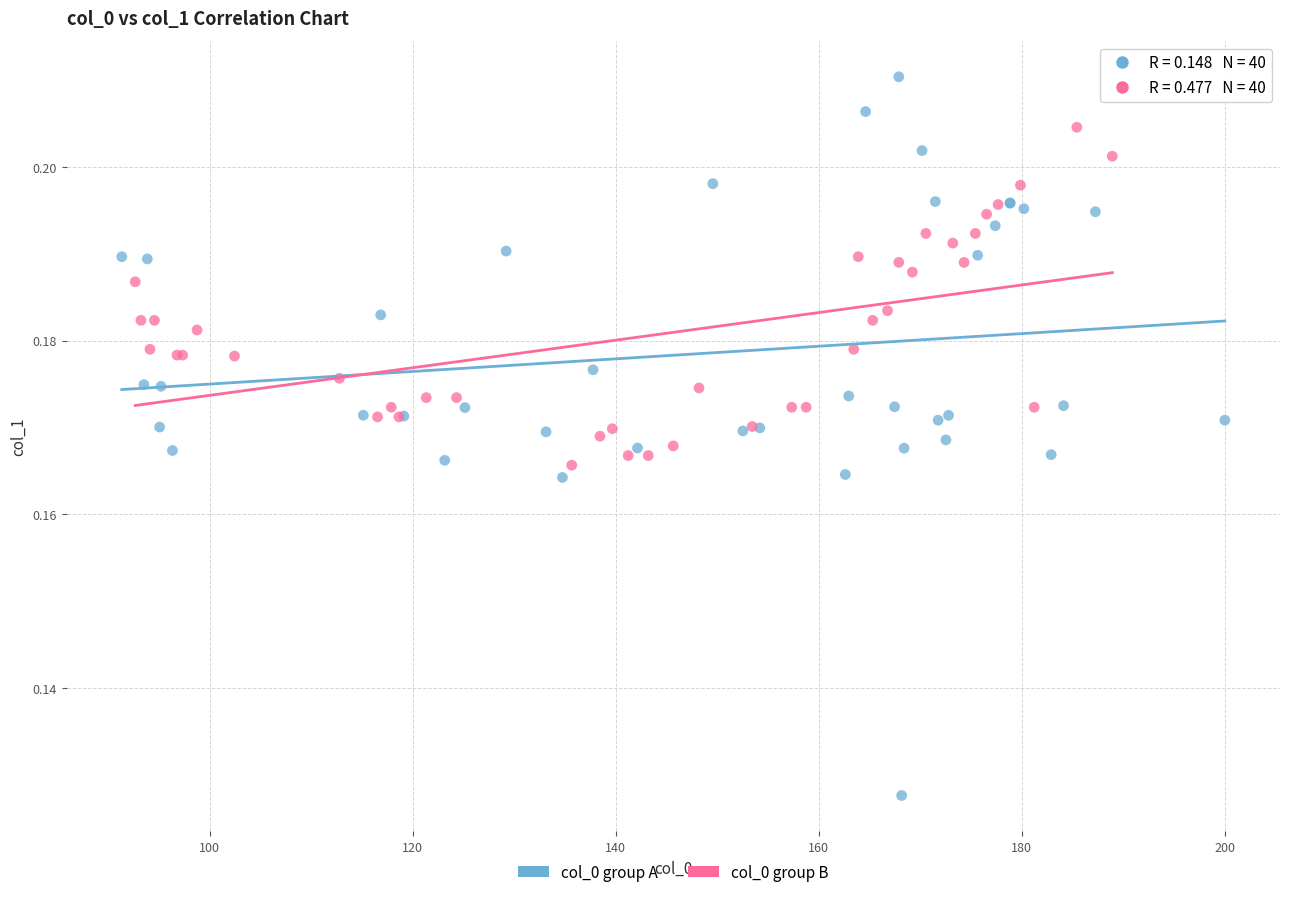

Which series has the largest Y range (max minus min)?

col_0 group A